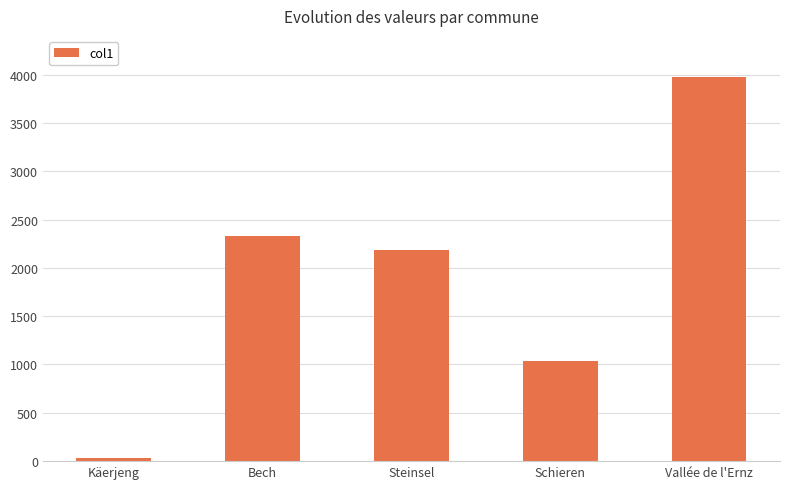

Which category has the highest value across all series?

Vallée de l'Ernz